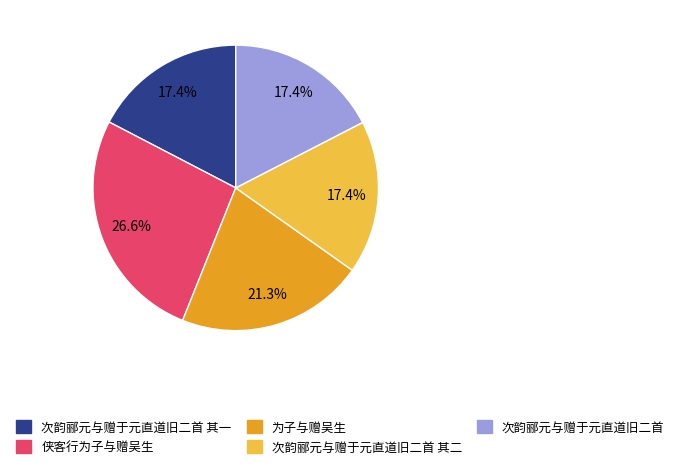

Is there a majority slice in this chart?

No